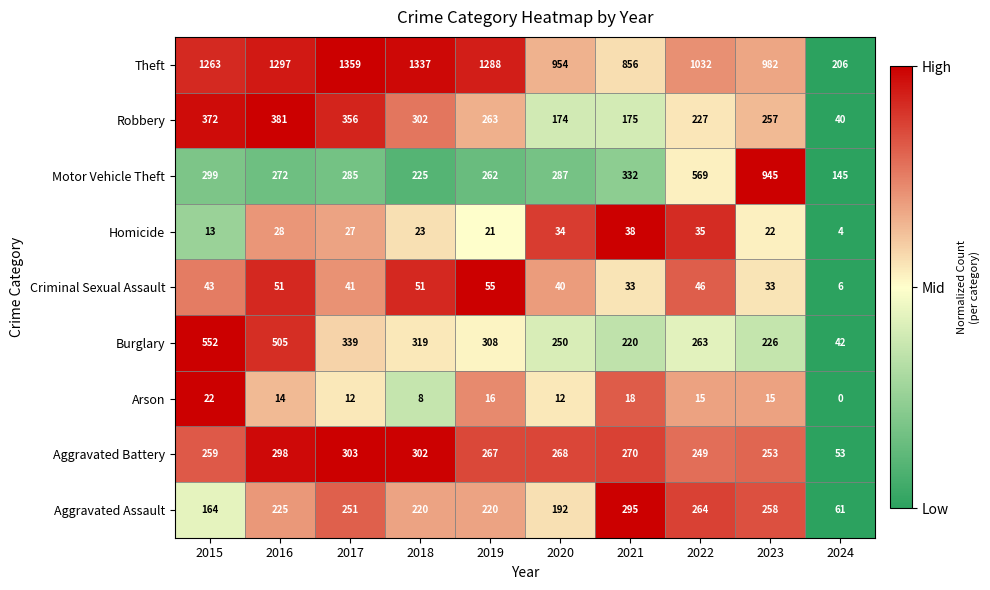

Where is Burglary nearest to the value 297?

2019